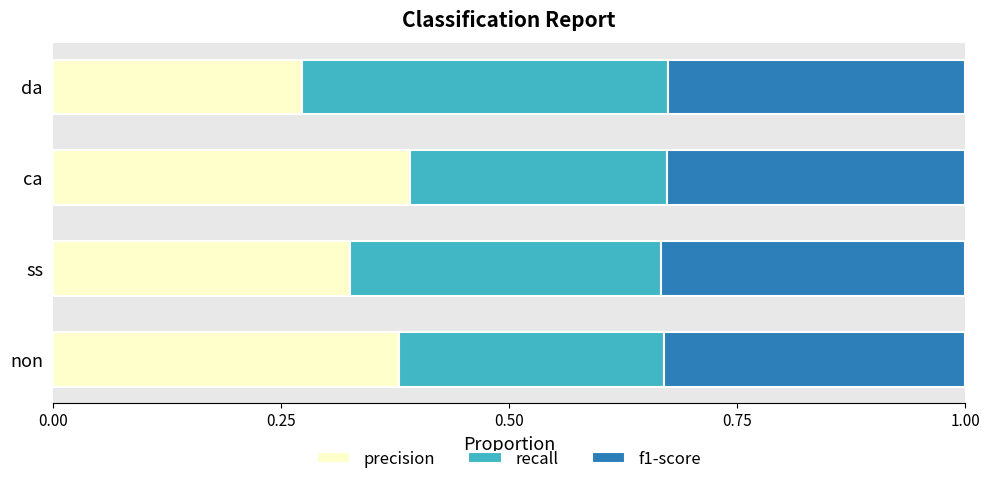

True or false: precision has a value of 0.4 at ca.

True